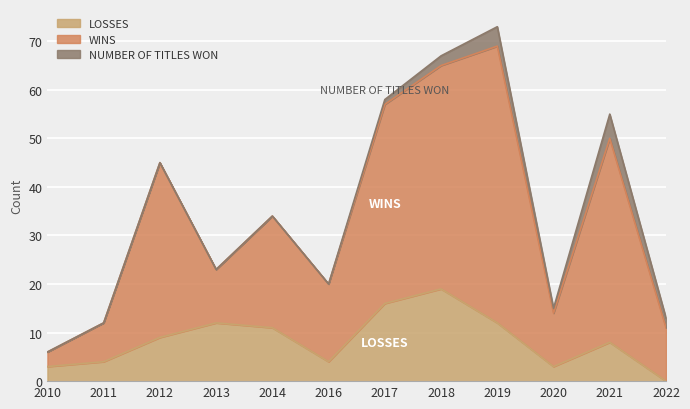

What is the value of the LOSSES point at the 5th from the left?

11